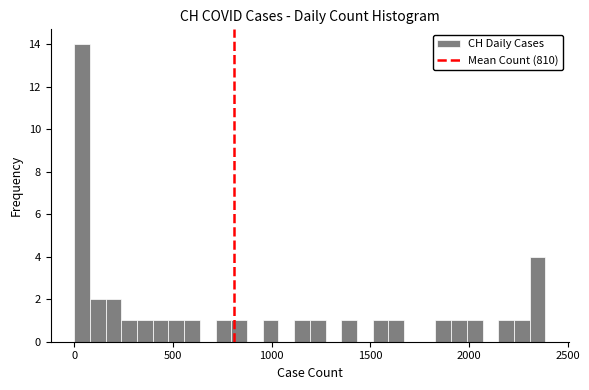

Read against the x-axis, roughly where is the centre of the tallest bar?

50